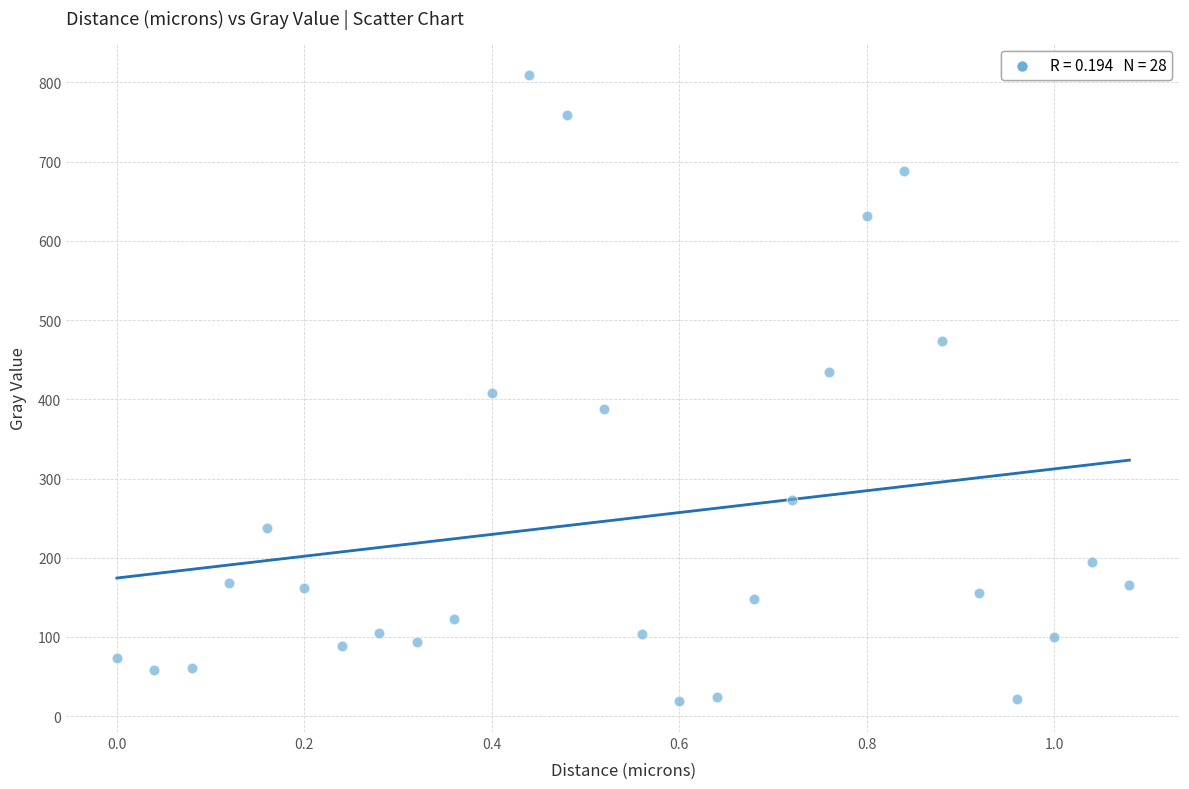

What is the range of X values (max minus min)?

1.1